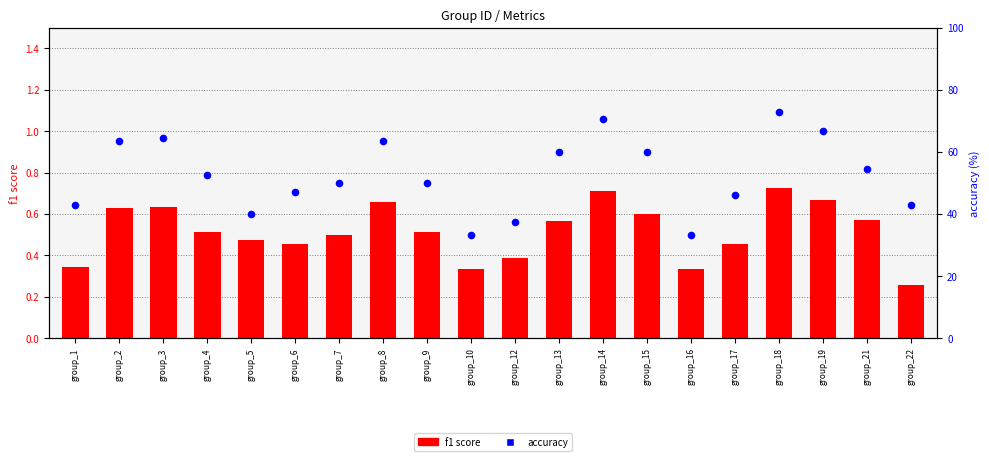

At which category is the sum across all series the highest?

group_18